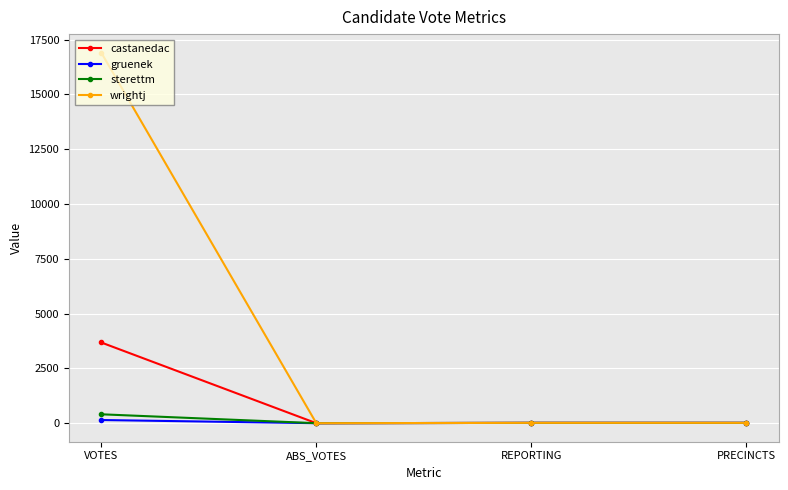

What is the label of the 4th point from the left?

PRECINCTS